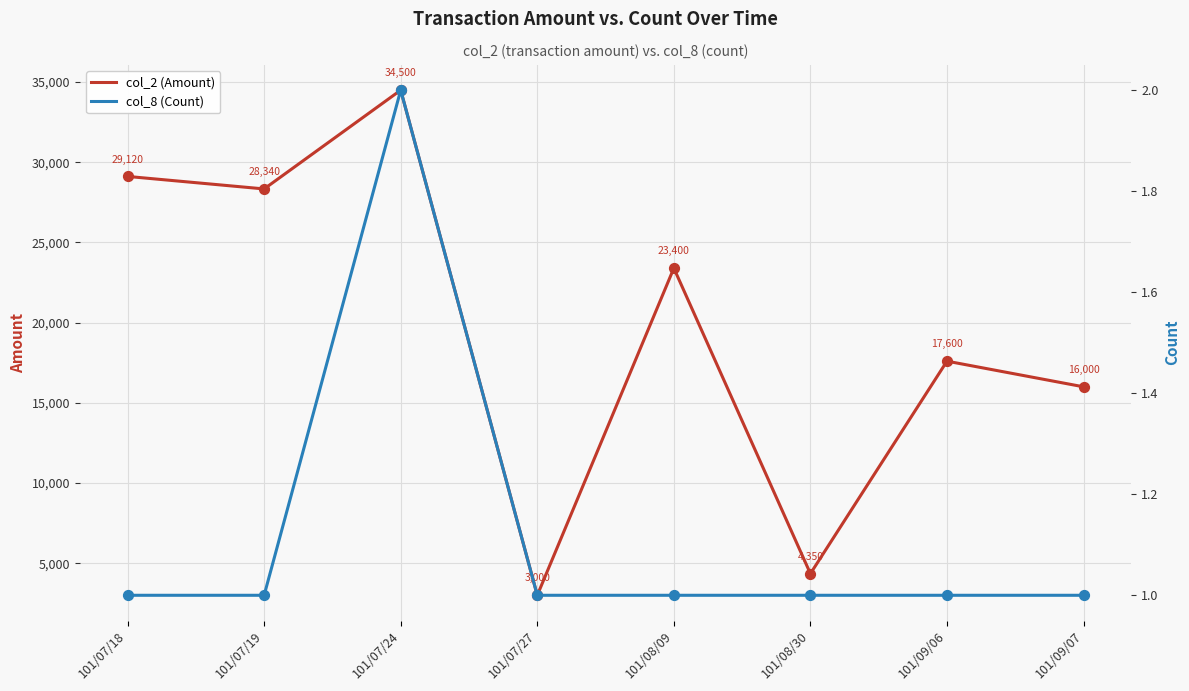

At how many categories does at least one series exceed 21462?

4